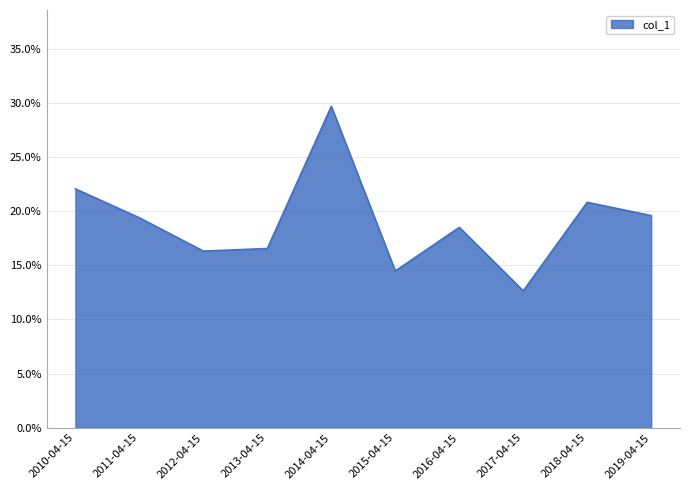

Does the chart have visible grid lines?

Yes